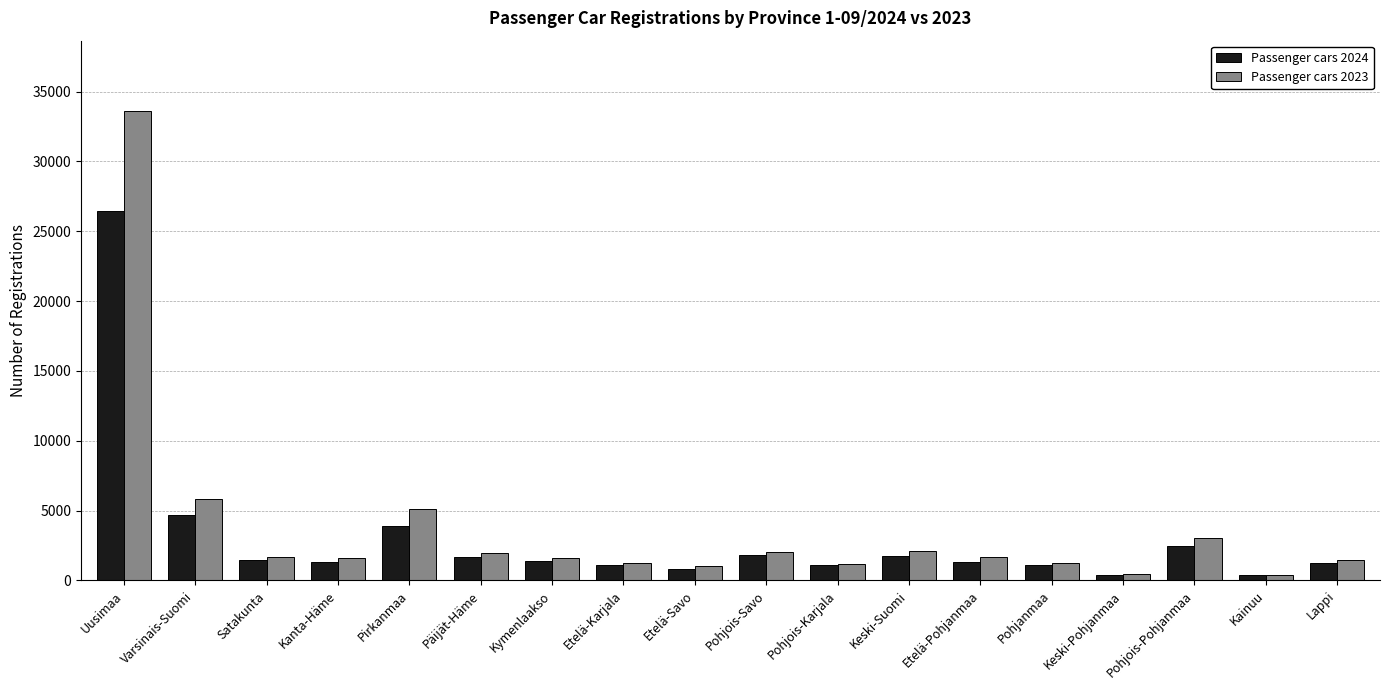

What is the label of the 15th bar from the right?

Kanta-Häme